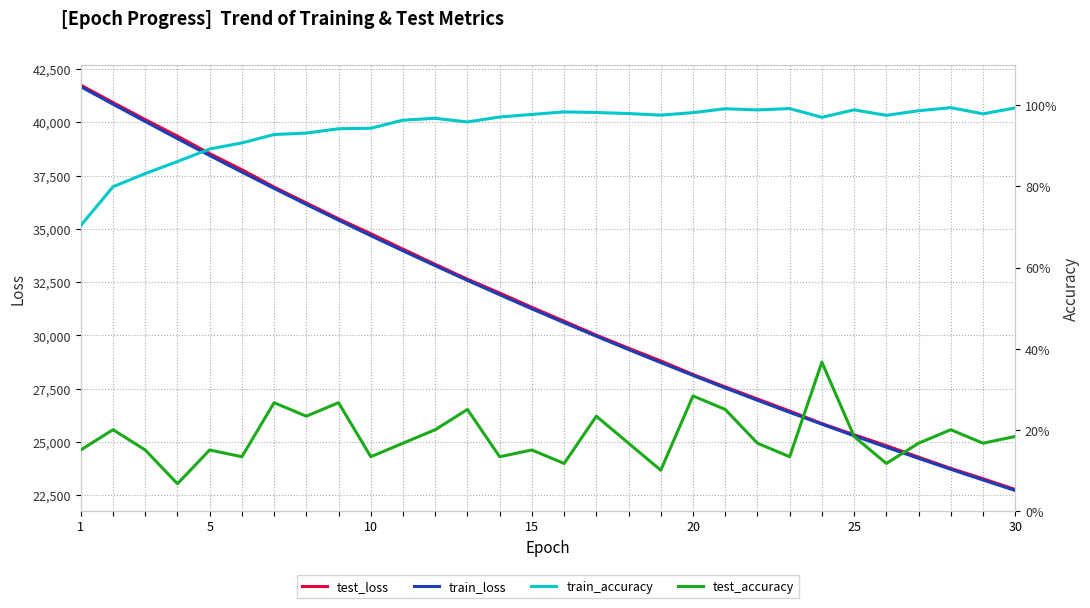

What is the difference between the maximum and minimum values in the test_loss series?

18972.0